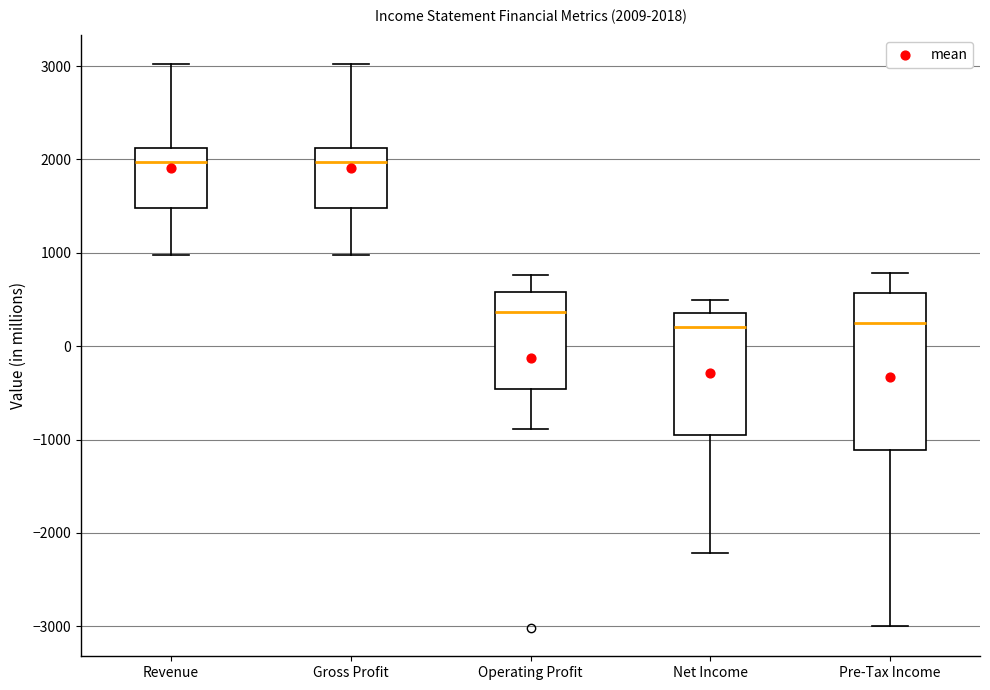

Which box is the tallest, from its lower edge to its upper edge?

Pre-Tax Income